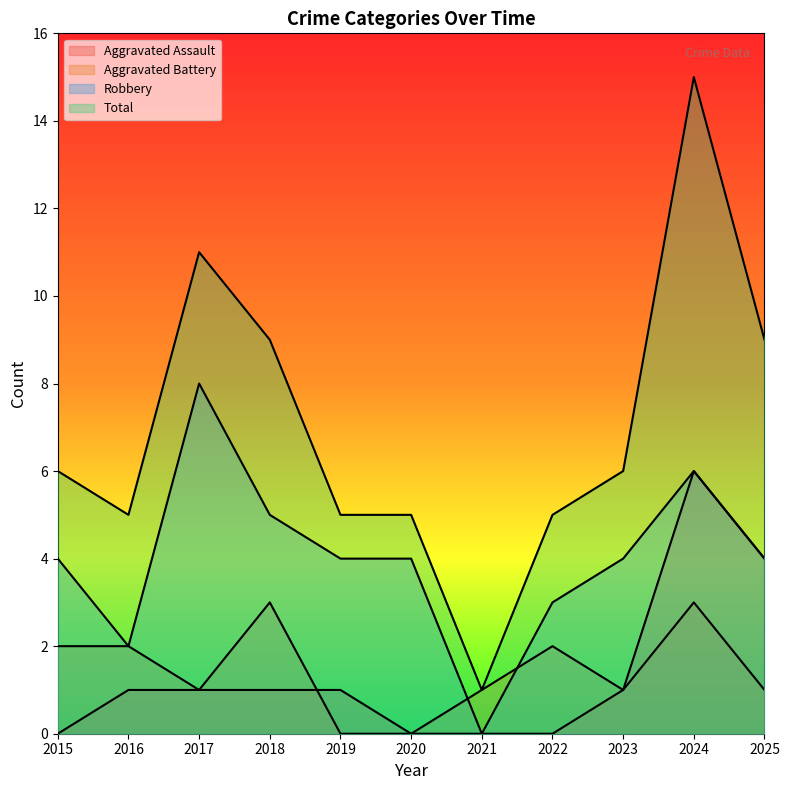

Where is Aggravated Assault nearest to the value 3?

2025